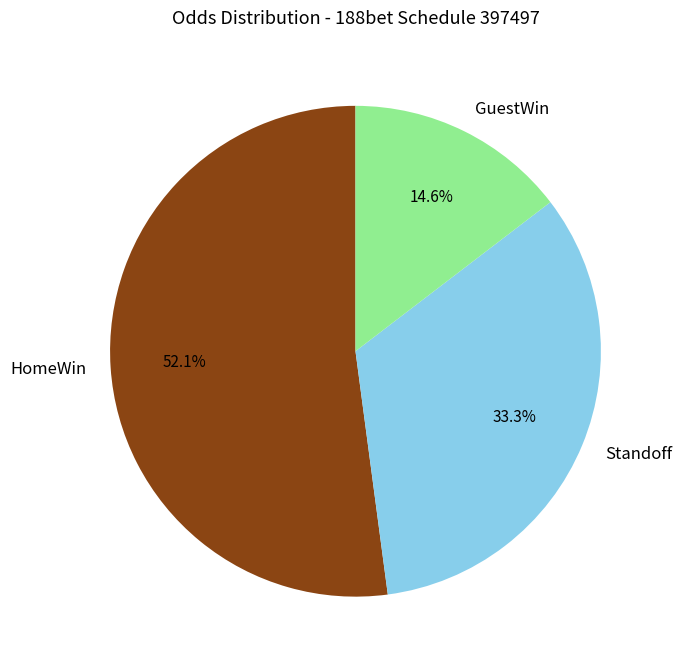

Approximately how many times larger is the value at HomeWin compared to Standoff?

1.6